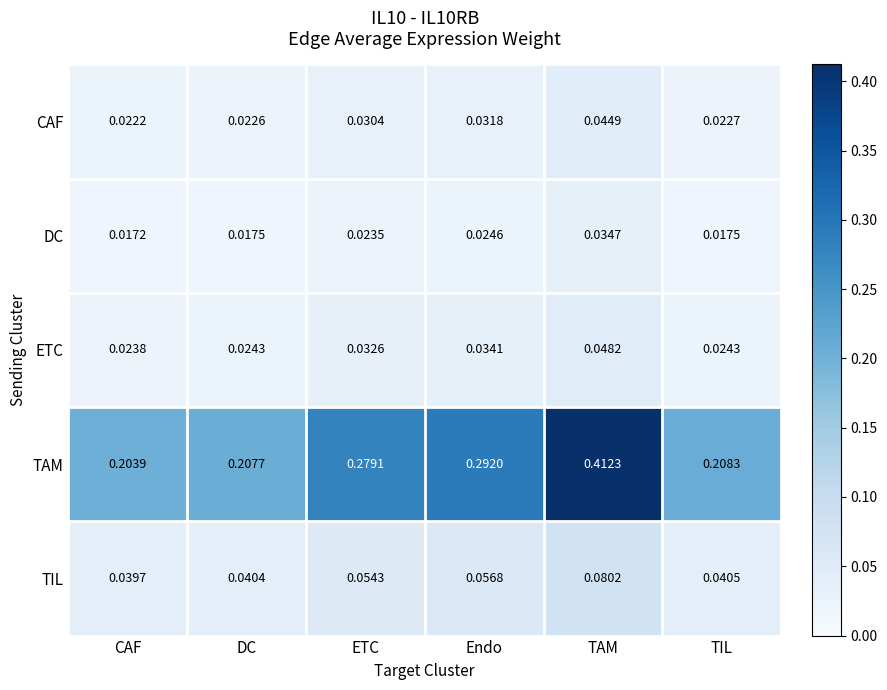

Between DC and Endo, which series saw the biggest shift?

TAM